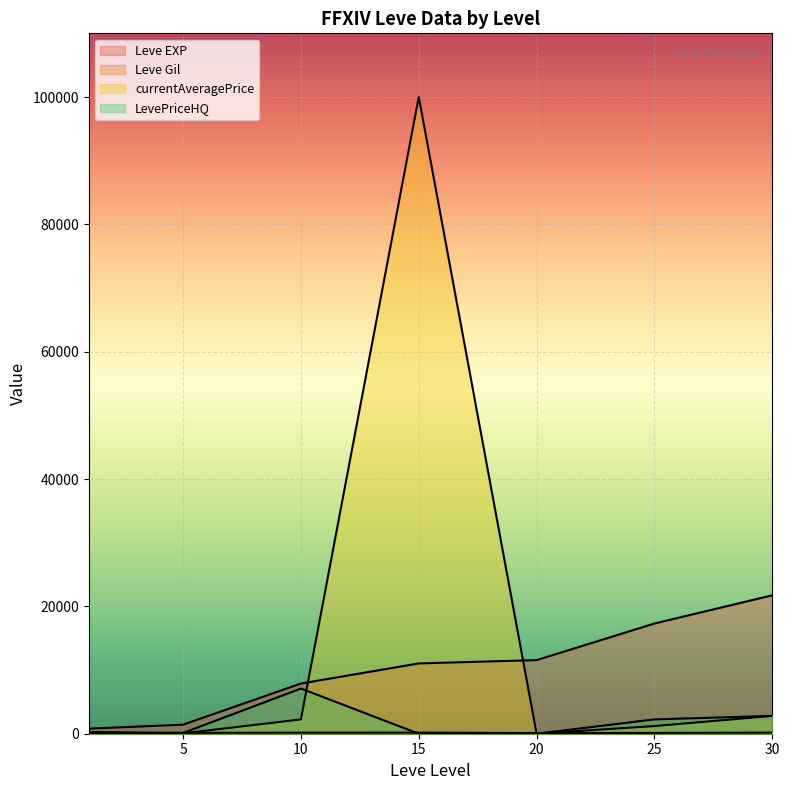

What is the difference between the maximum and minimum values in the Leve EXP series?

20940.0